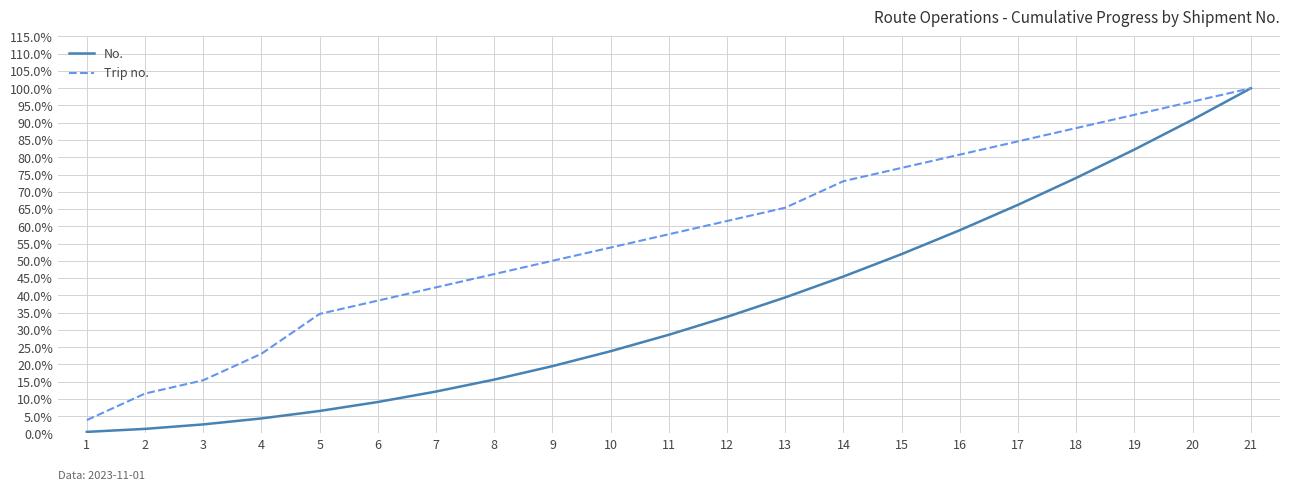

Rank the categories by Trip no. value from highest to lowest.

21, 20, 19, 18, 17, 16, 15, 14, 13, 12, 11, 10, 9, 8, 7, 6, 5, 4, 3, 2, 1